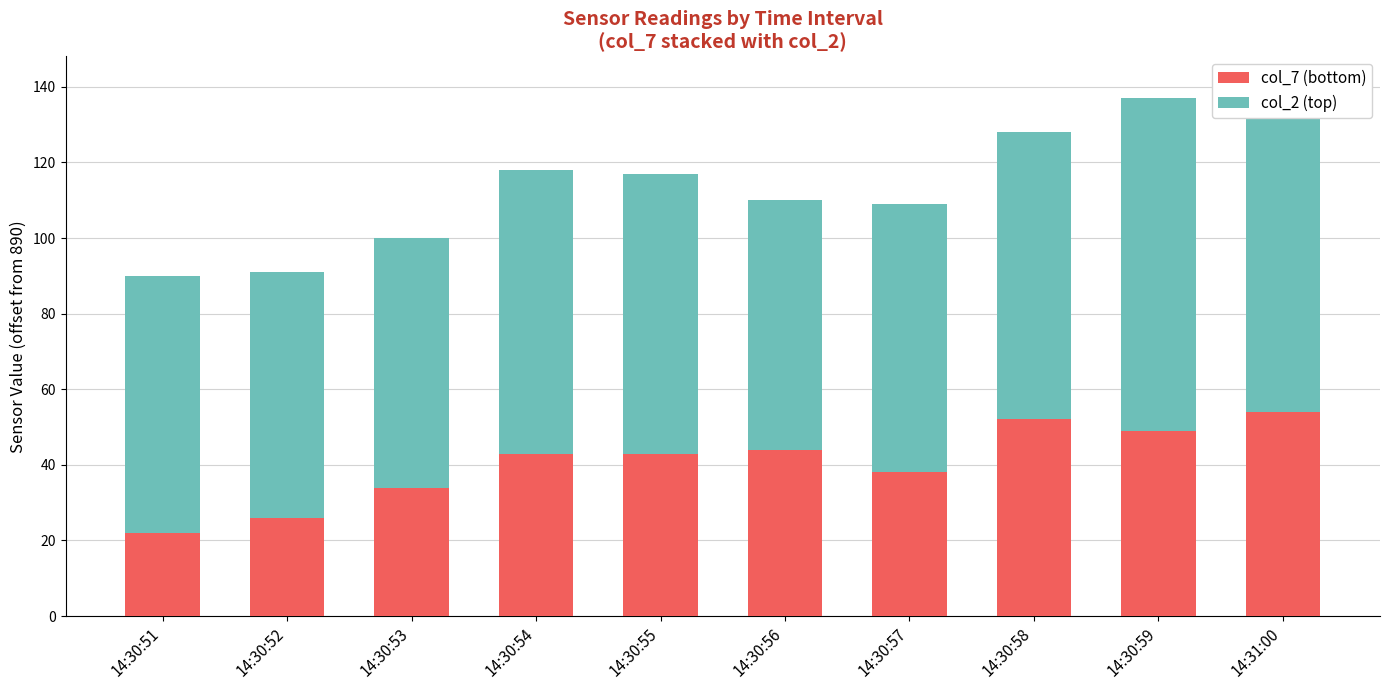

What is the difference between the maximum and minimum values in the col_7 (bottom) series?

32